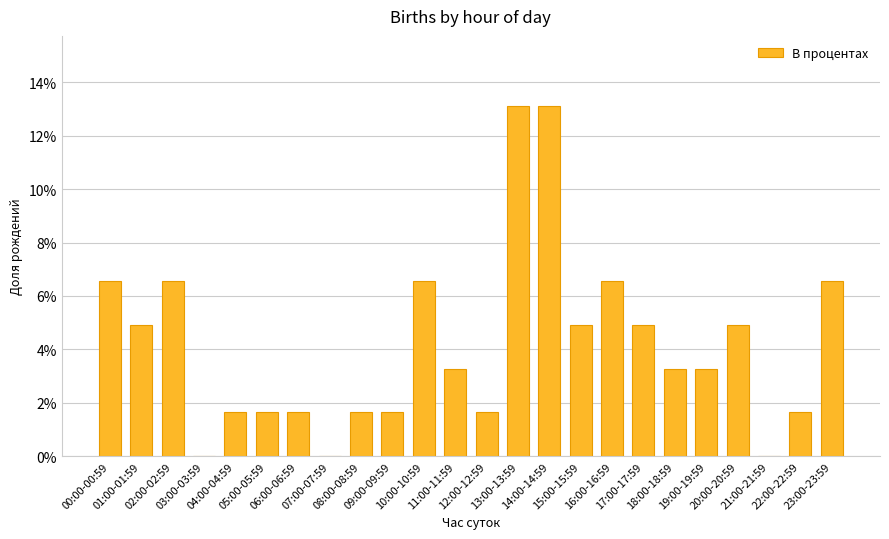

What is the sum of the values at 03:00-03:59 and 23:00-23:59?

0.1